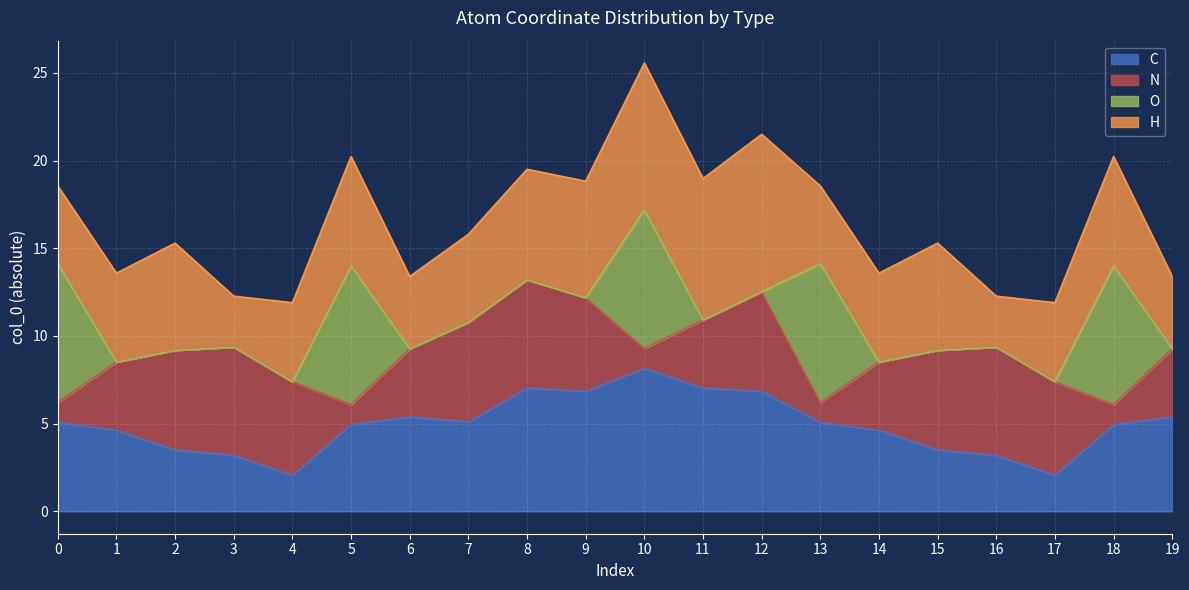

At which category is the sum across all series the highest?

10